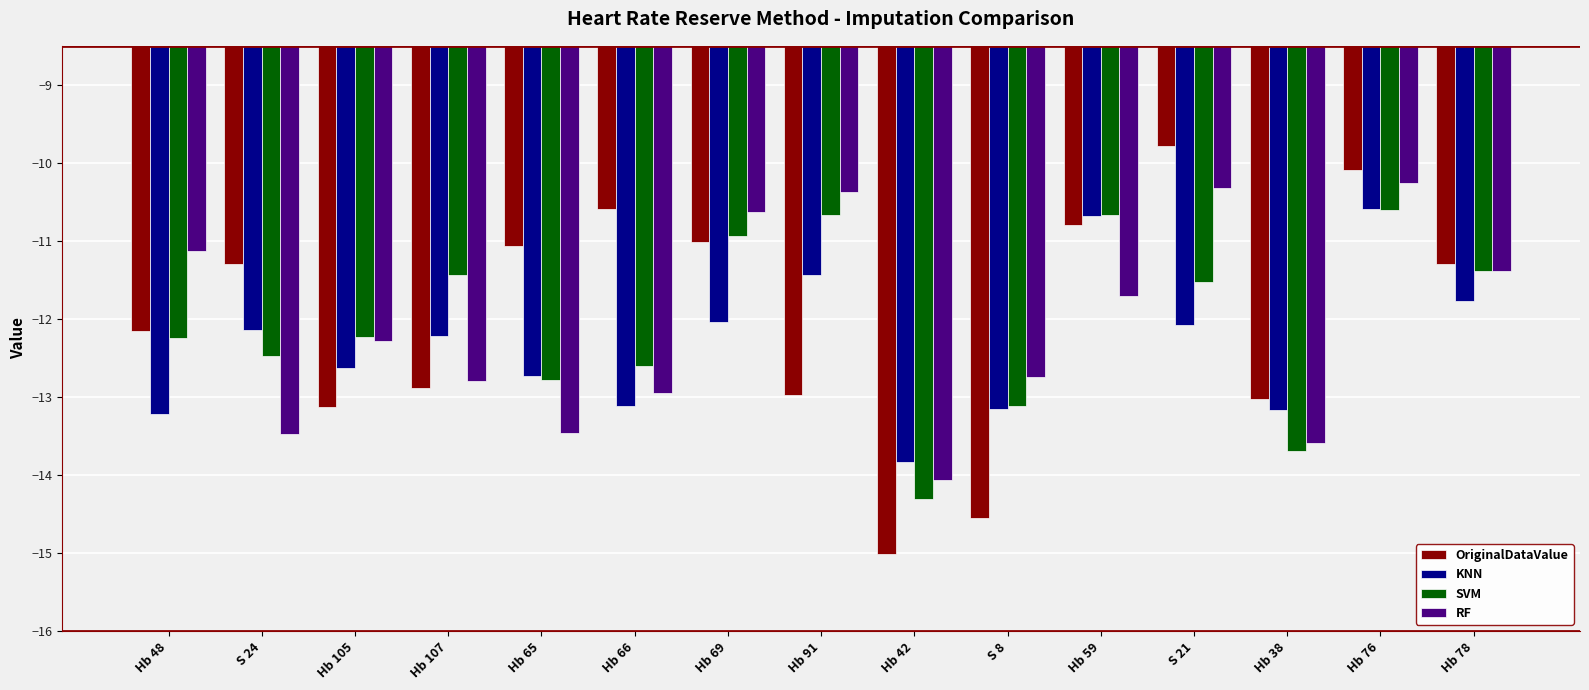

What is the average value of the RF series?

-12.1